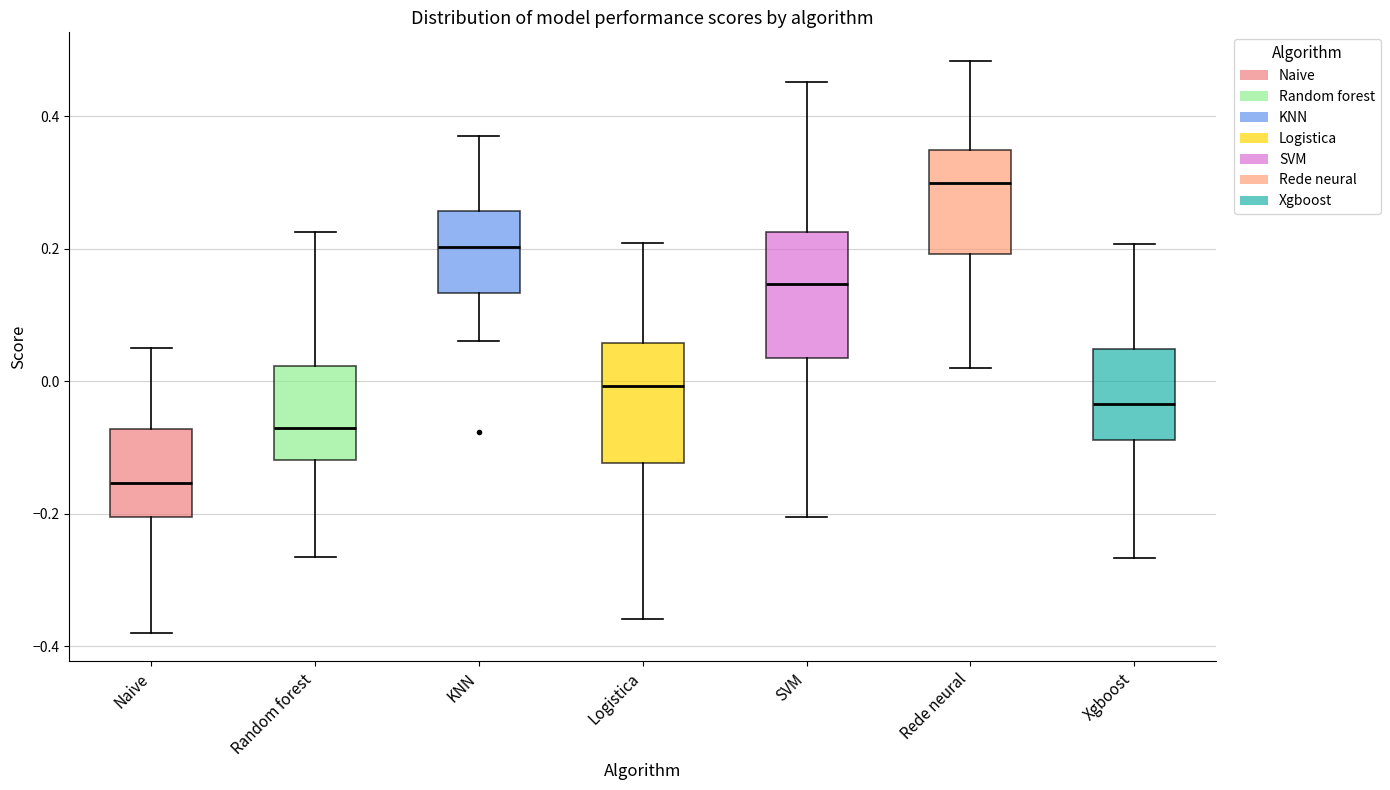

Which box's median line is the highest?

Rede neural